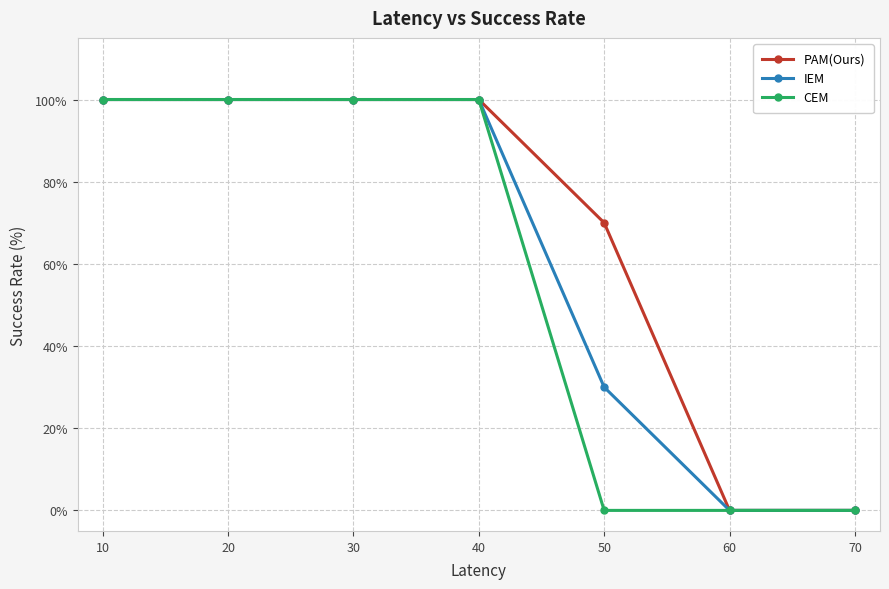

What is the value of the PAM(Ours) point at the 2nd from the left?

100